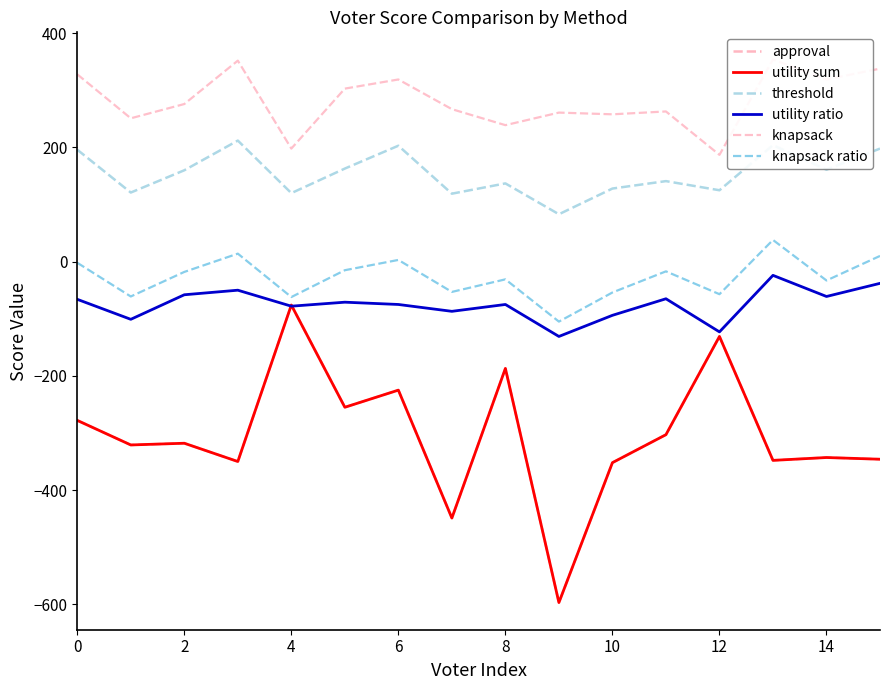

What is the difference between the second highest and minimum values in the approval series?

466